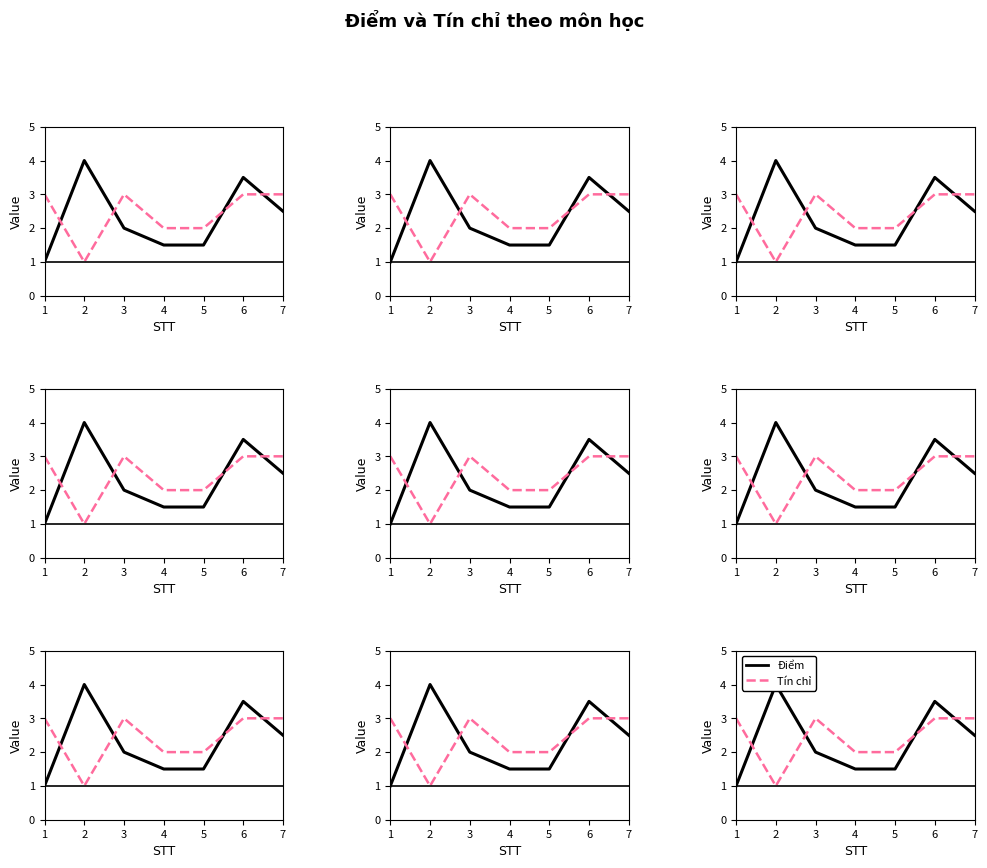

List the series in order of their overall mean, lowest first.

Điểm, Tín chỉ